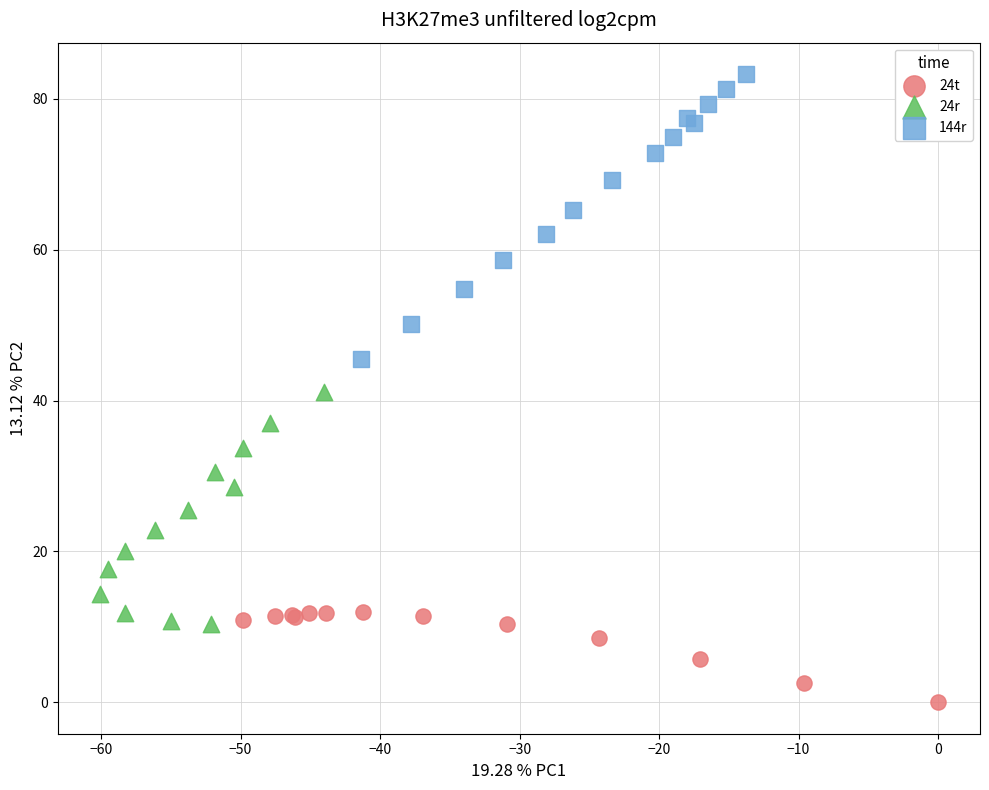

Which series has the largest Y range (max minus min)?

144r